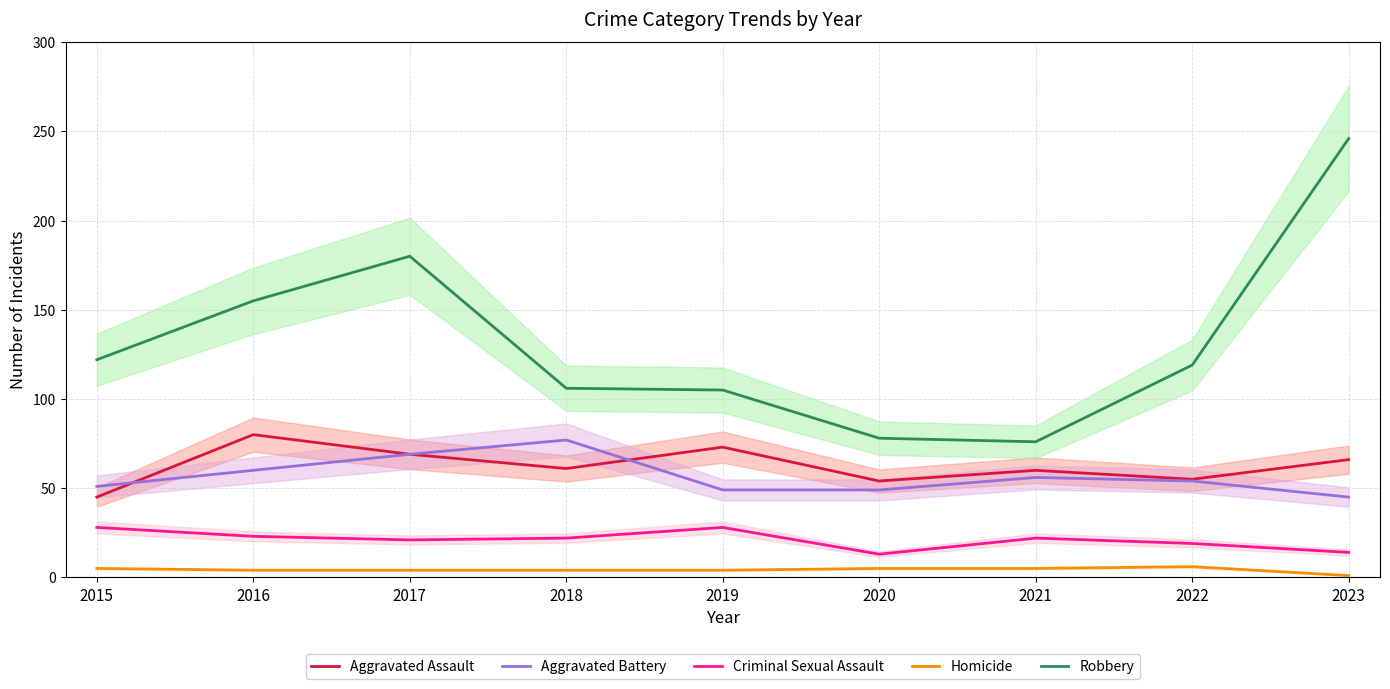

True or false: Aggravated Assault has a value of 80 at 2020.

False